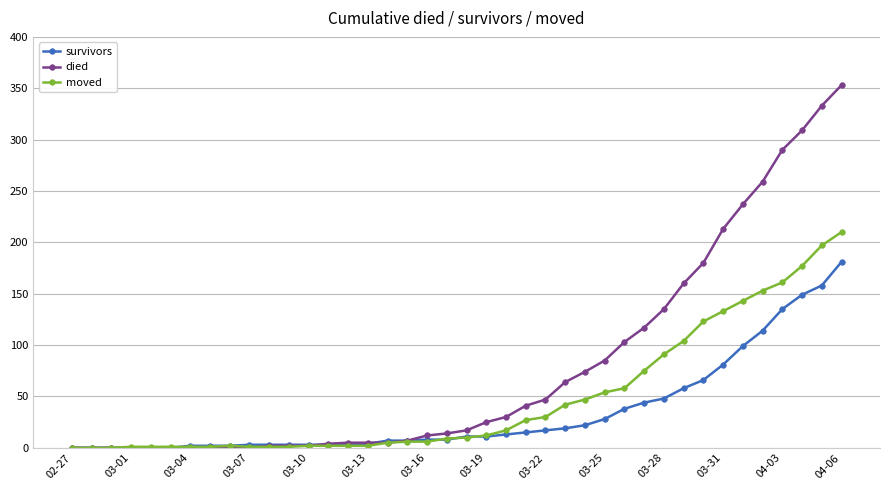

Which series has the largest total across all categories?

died